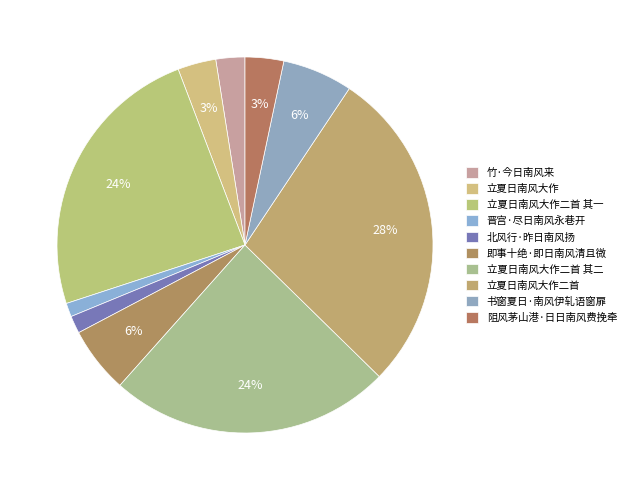

What is the smallest slice in the pie chart?

晋宫·尽日南风永巷开